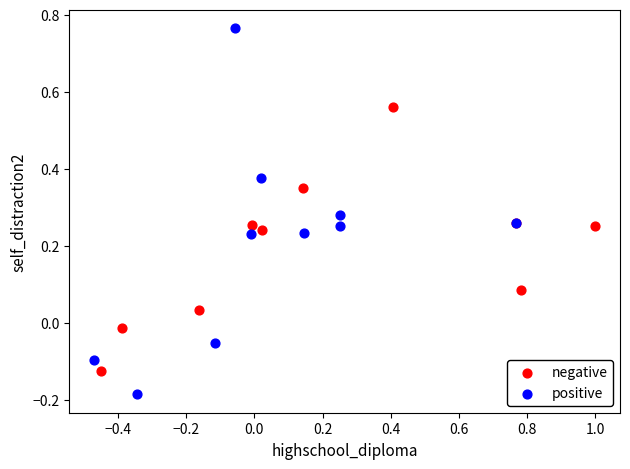

Which series reaches the maximum Y coordinate?

positive